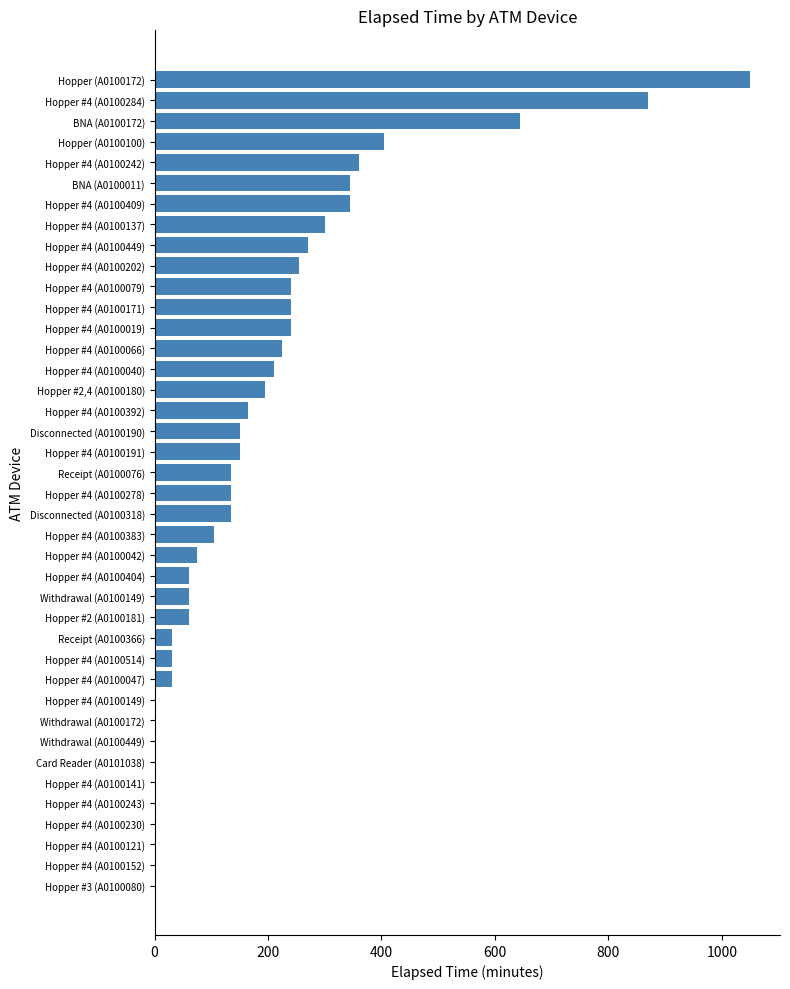

What is the maximum value shown in the chart?

1050